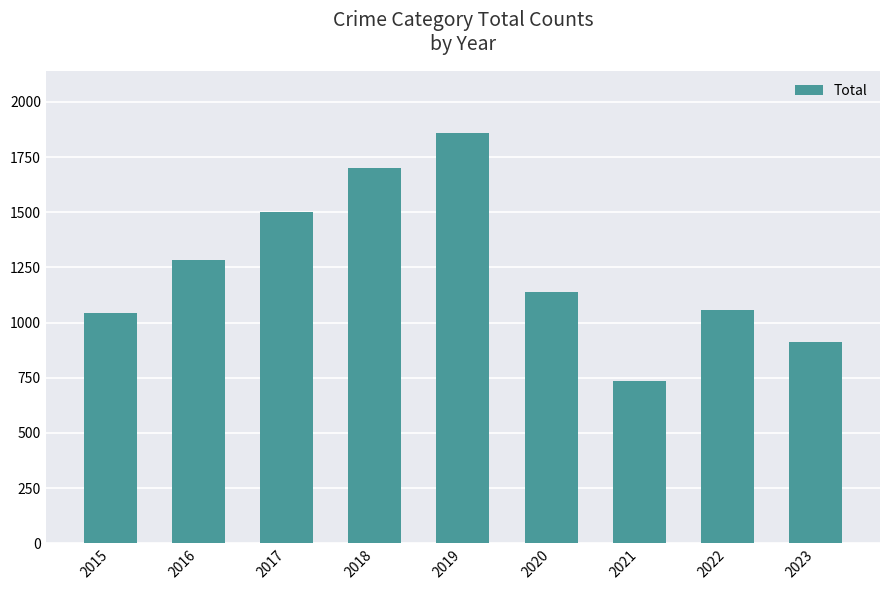

What is the approximate value at 2023, to the nearest 100?

900